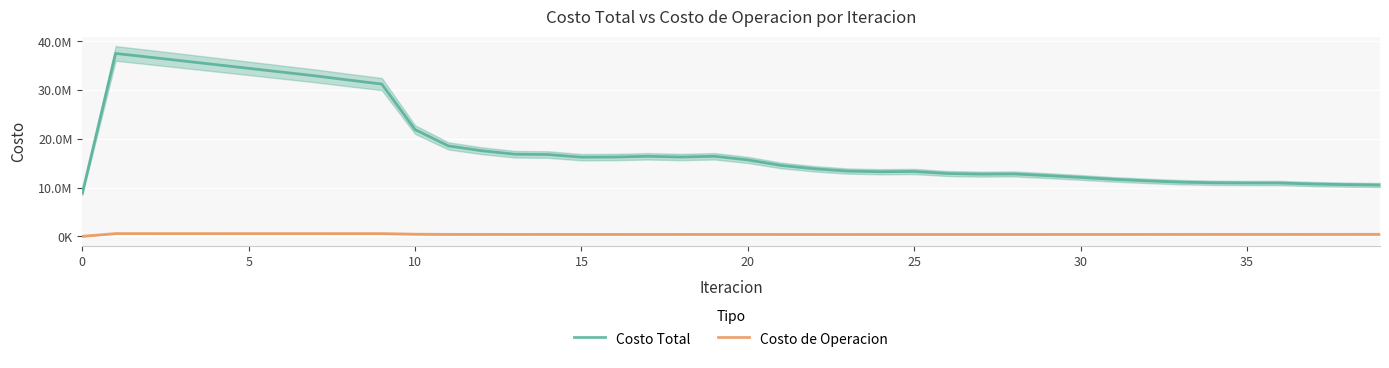

What are all the series names shown in the legend?

Costo Total, Costo de Operacion